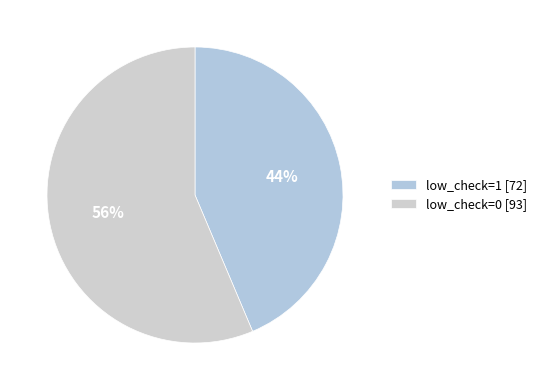

Does low_check=0 account for over 50% of the chart?

Yes